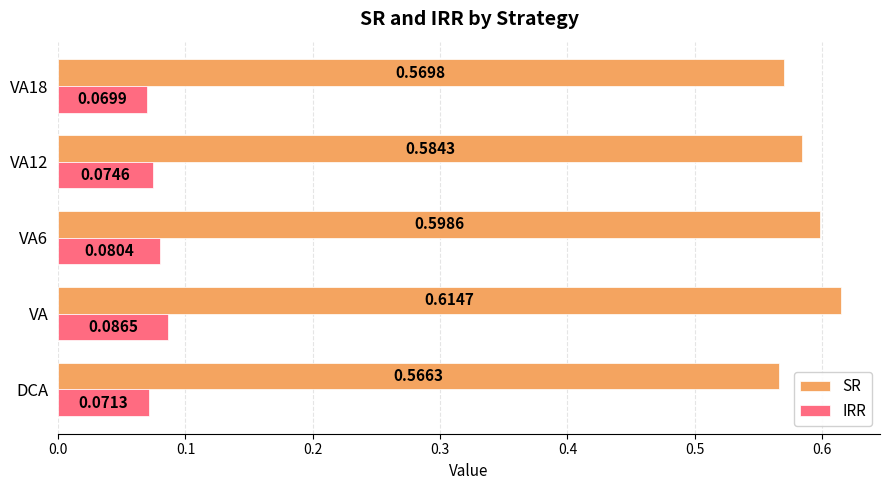

What is the difference between the highest and lowest values at VA18?

0.5